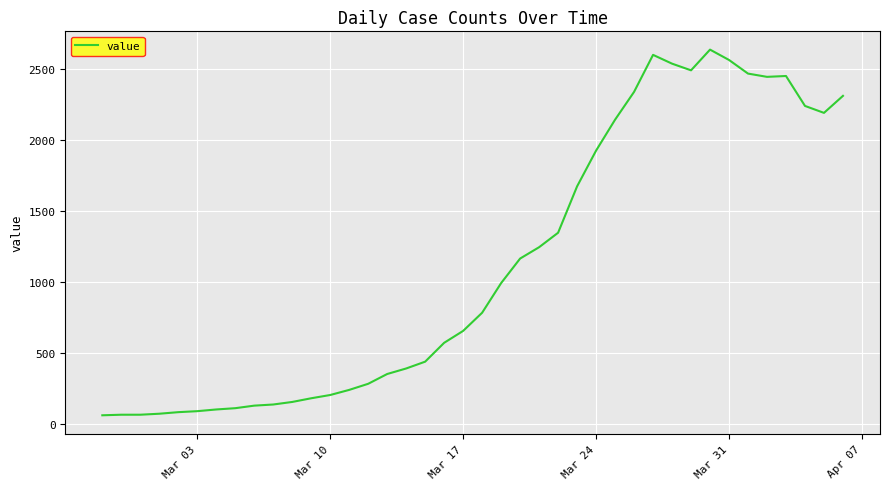

Is this an area chart (filled region under the line)?

No